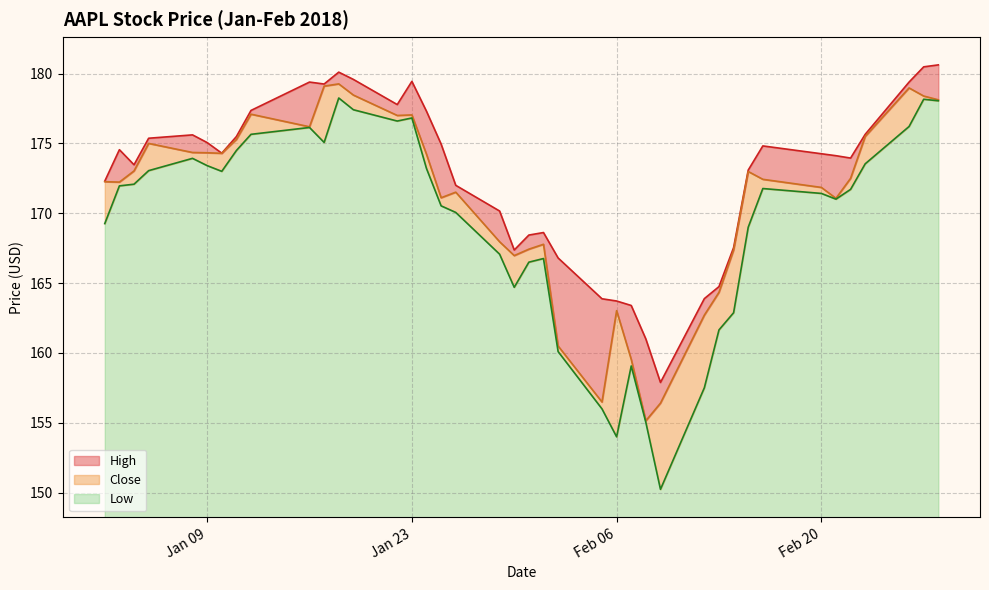

At how many categories does at least one series exceed 153?

40